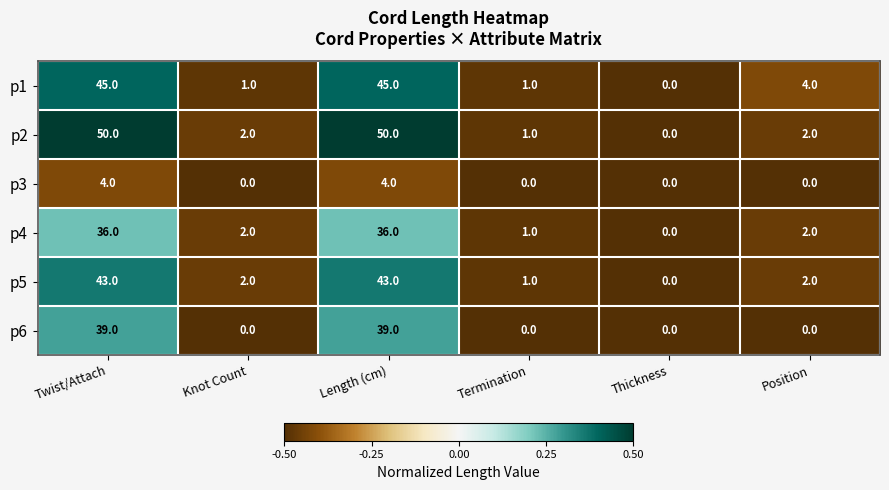

The p4 series shows 23 at Twist/Attach. True or false?

False